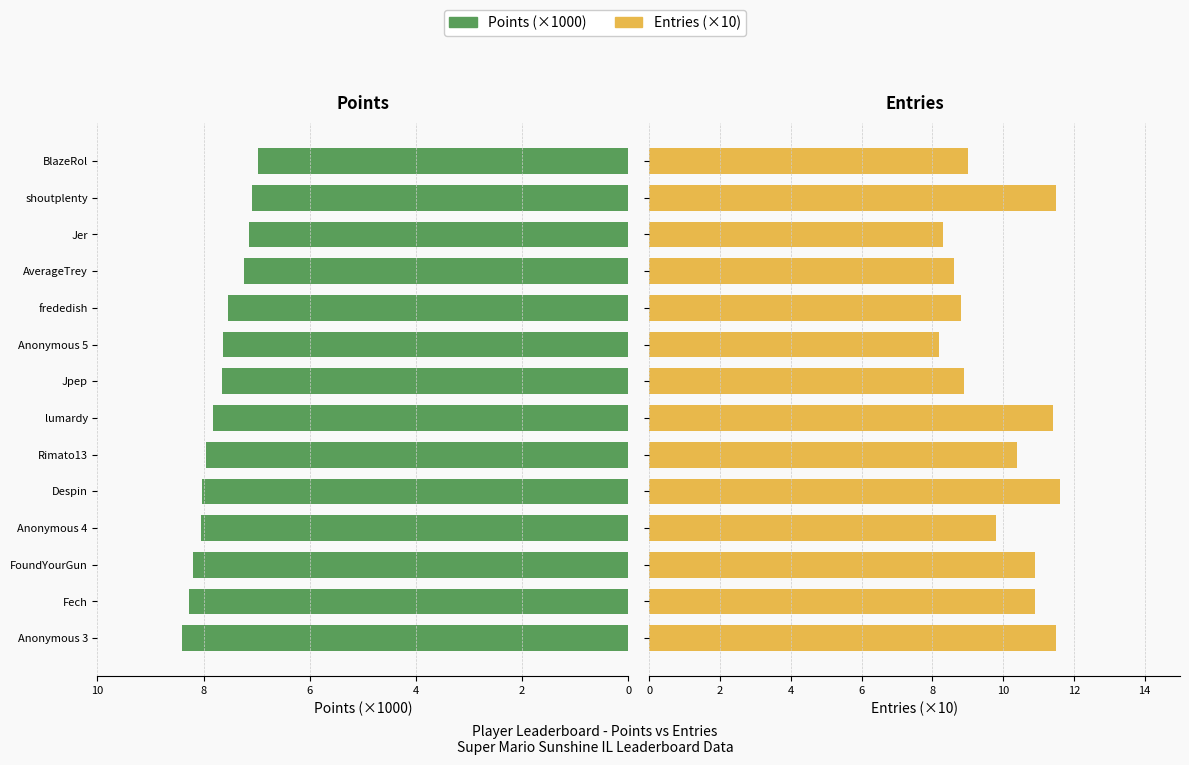

Reading left to right, list all the values displayed in this chart.

Points: 8.4	8.3	8.2	8.1	8.0	8.0	7.8	7.6	7.6	7.5	7.2	7.1	7.1	7.0
Entries: 11.5	10.9	10.9	9.8	11.6	10.4	11.4	8.9	8.2	8.8	8.6	8.3	11.5	9.0